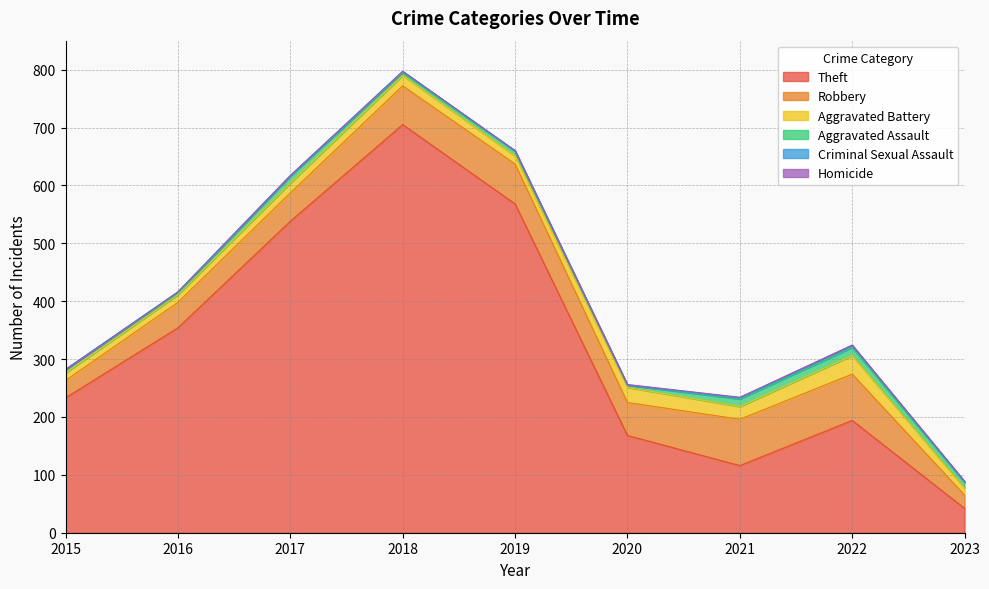

Where is Theft nearest to the value 373?

2016